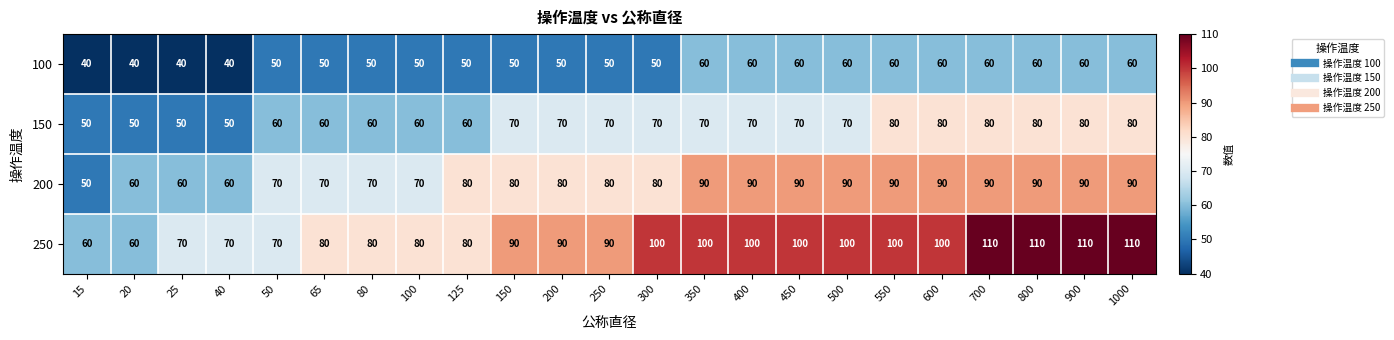

What is the difference between the highest and lowest values at 20?

20